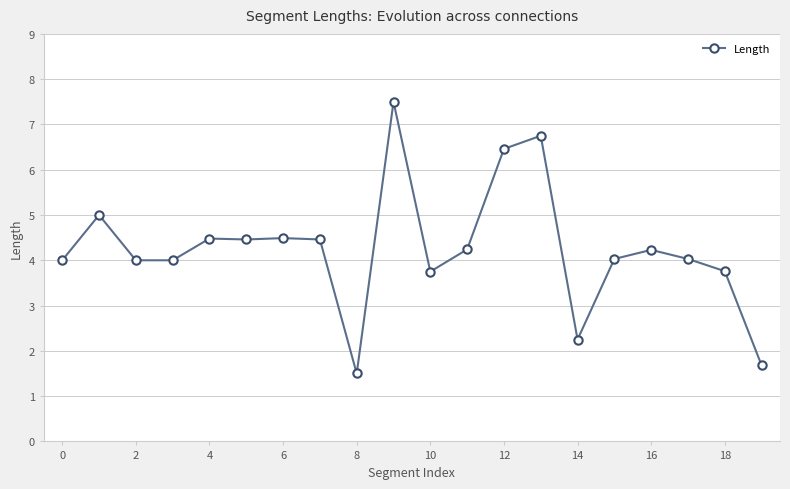

What is the maximum value shown in the chart?

7.5